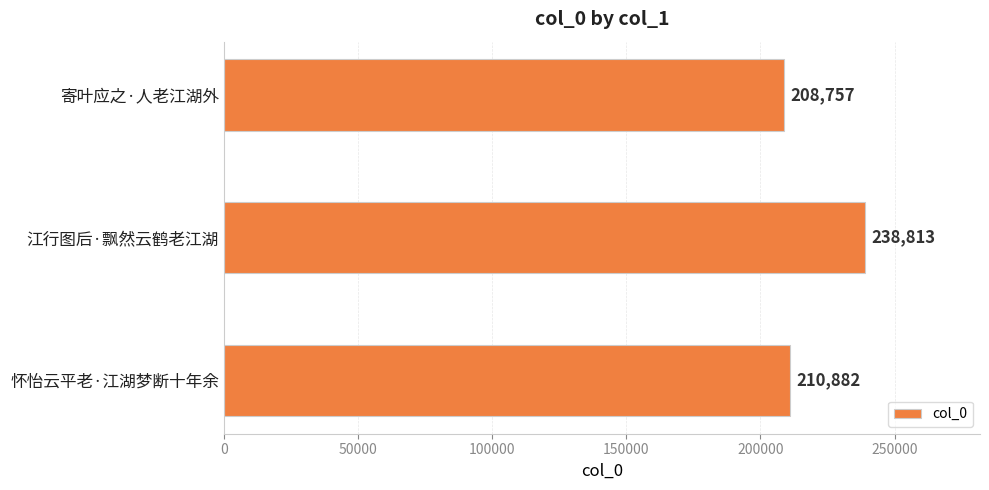

How many distinct data groups are displayed?

1